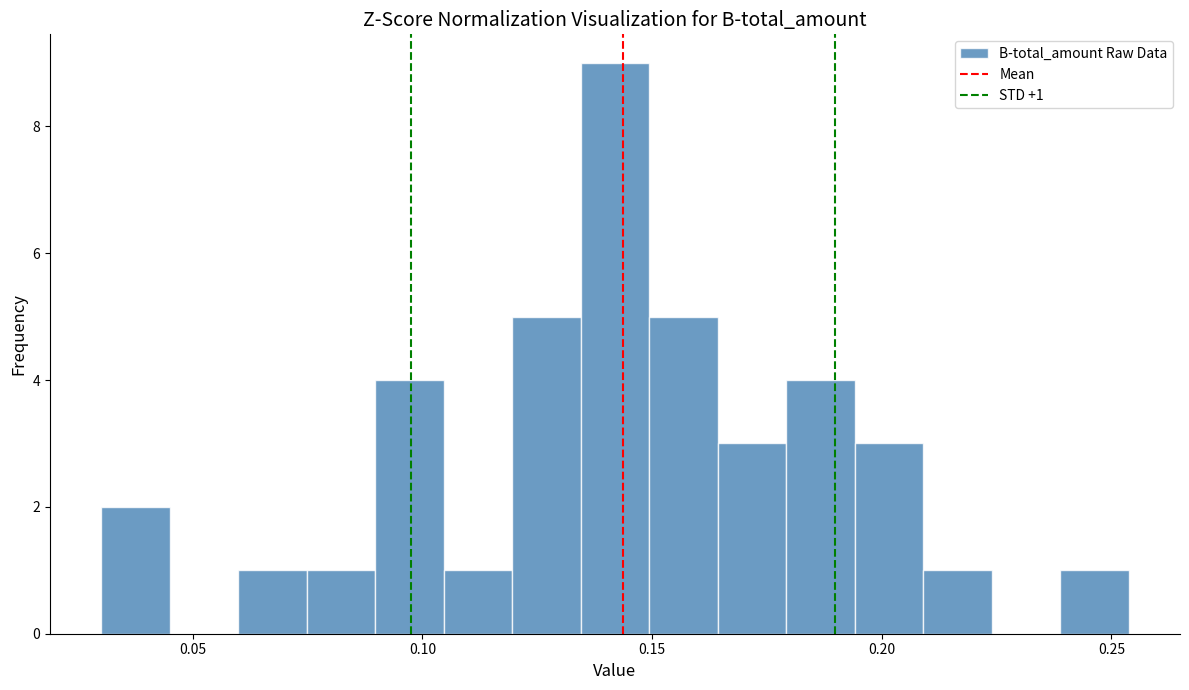

Around what value on the x-axis is the tallest bar? Give the approximate position of its centre, as read against the axis.

0.140